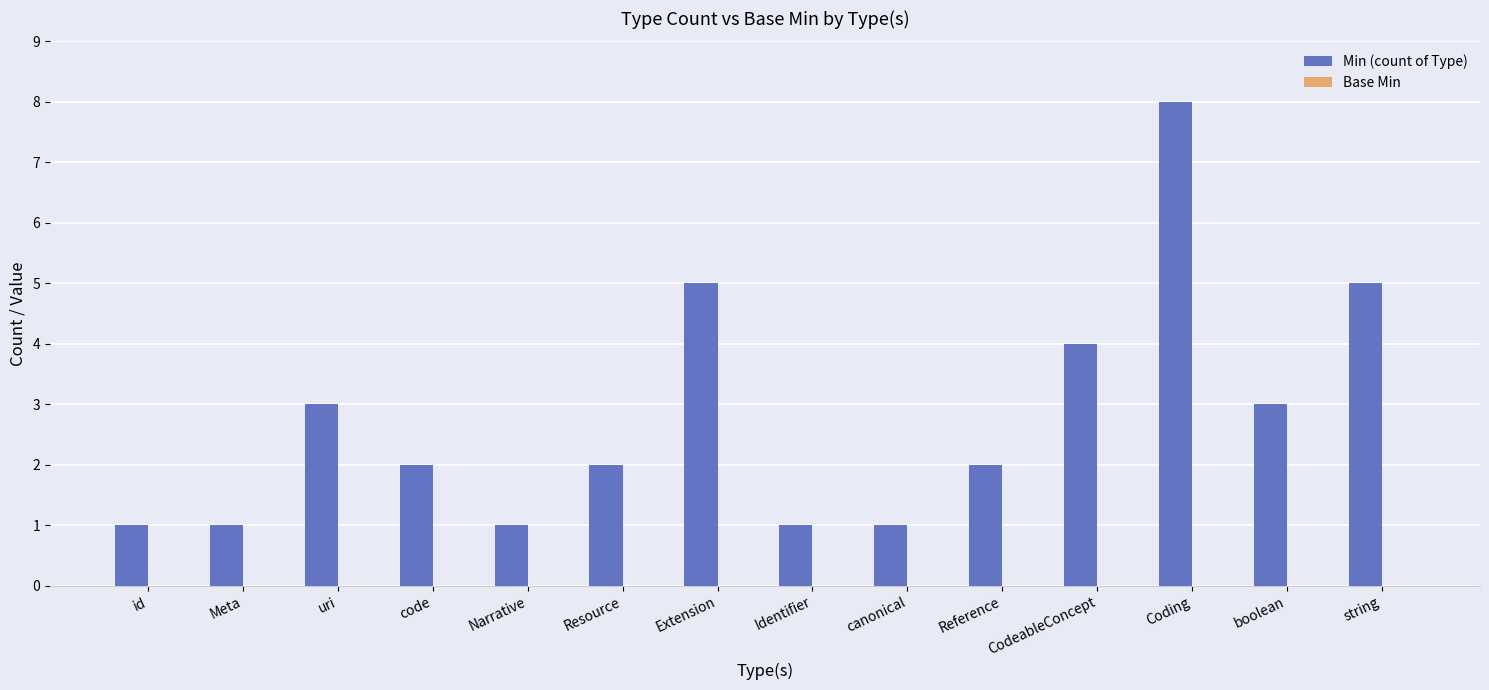

What is the label of the 11th bar from the right?

code